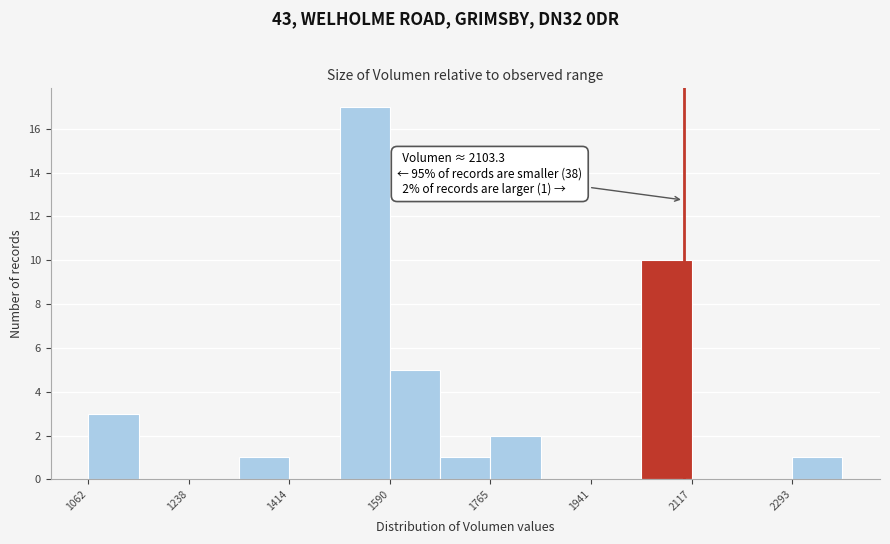

Which range on the x-axis has the tallest bar?

1500 to 1580